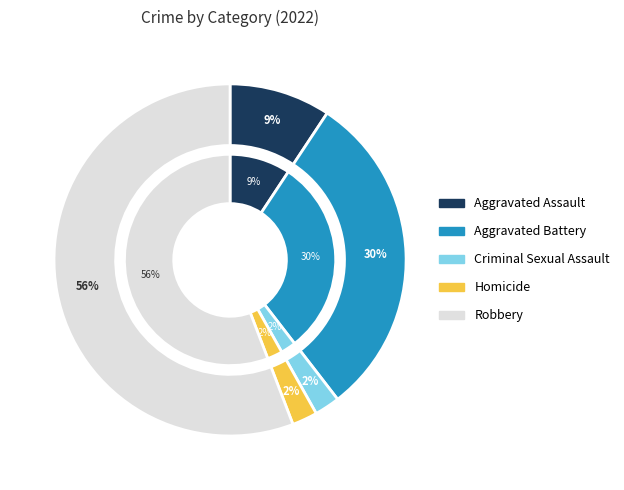

What is the ratio of the value at Aggravated Battery to the value at Aggravated Assault?

3.2